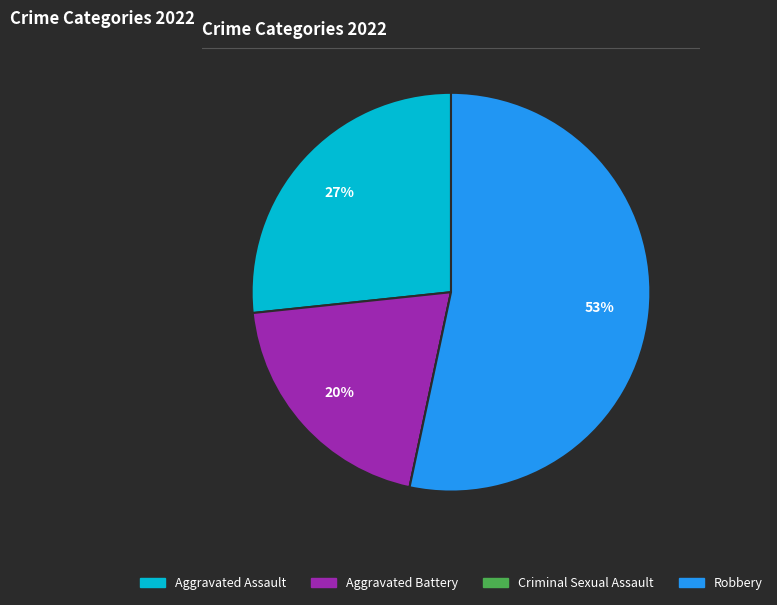

True or false: Robbery accounts for 41% of the total.

False